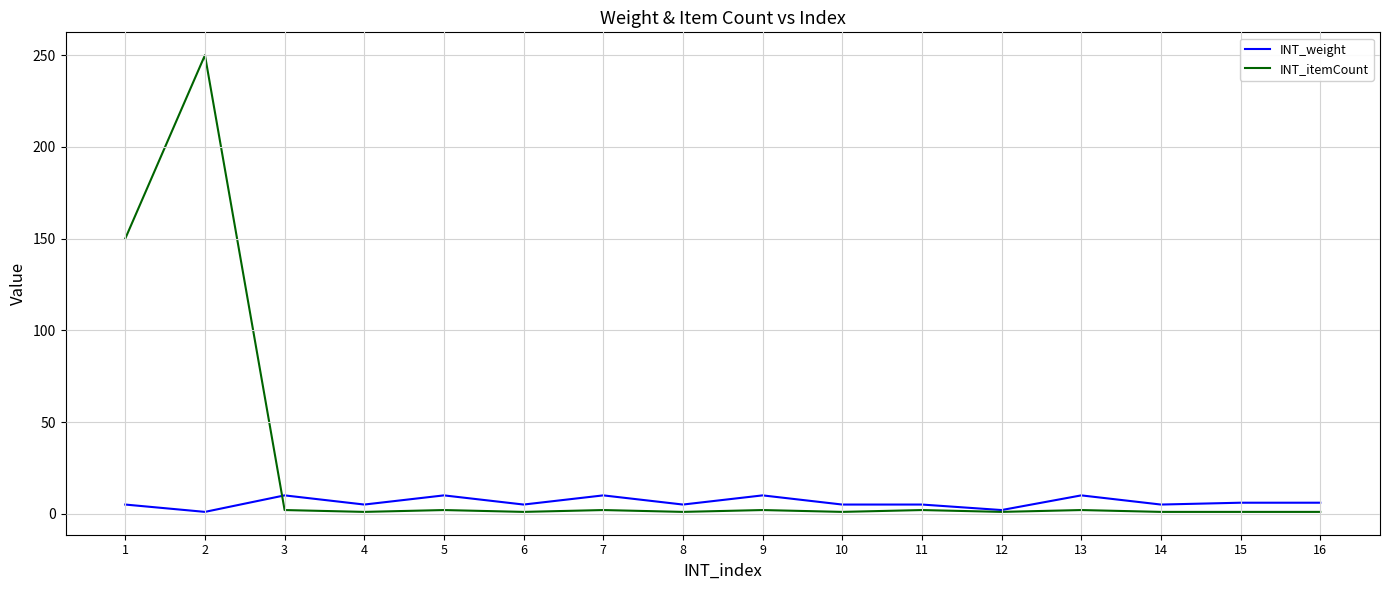

Rank the series at 9 from highest to lowest value.

INT_weight, INT_itemCount